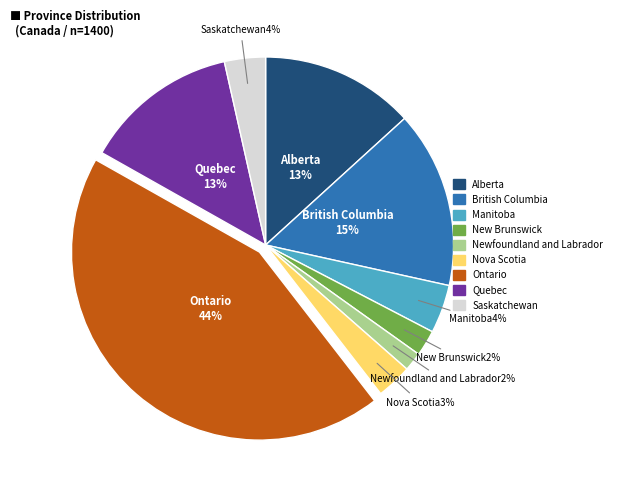

Combined, do Saskatchewan and Alberta account for over 50%?

No